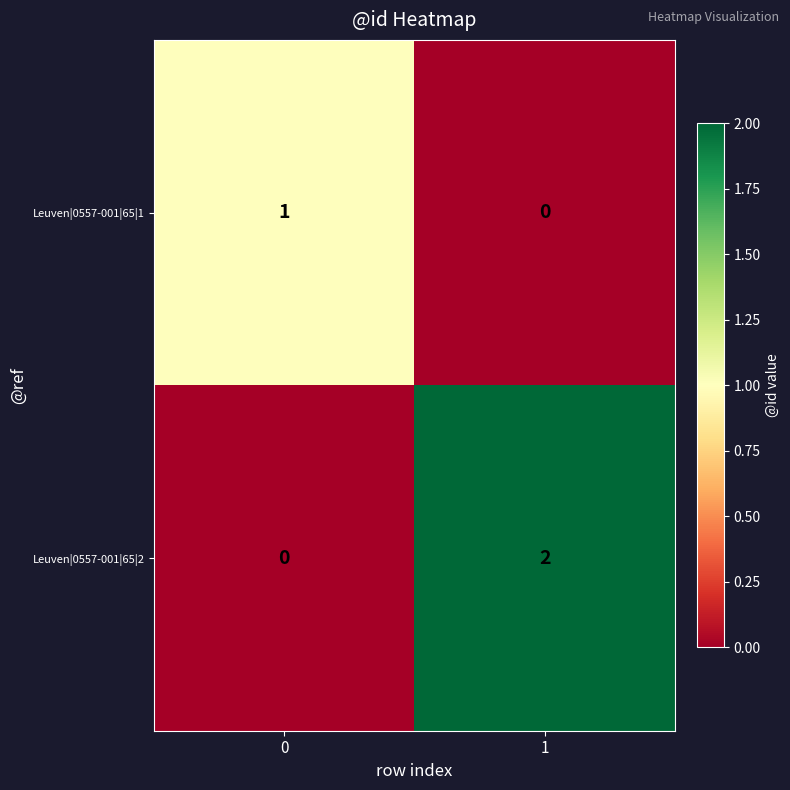

How many distinct data groups are displayed?

2